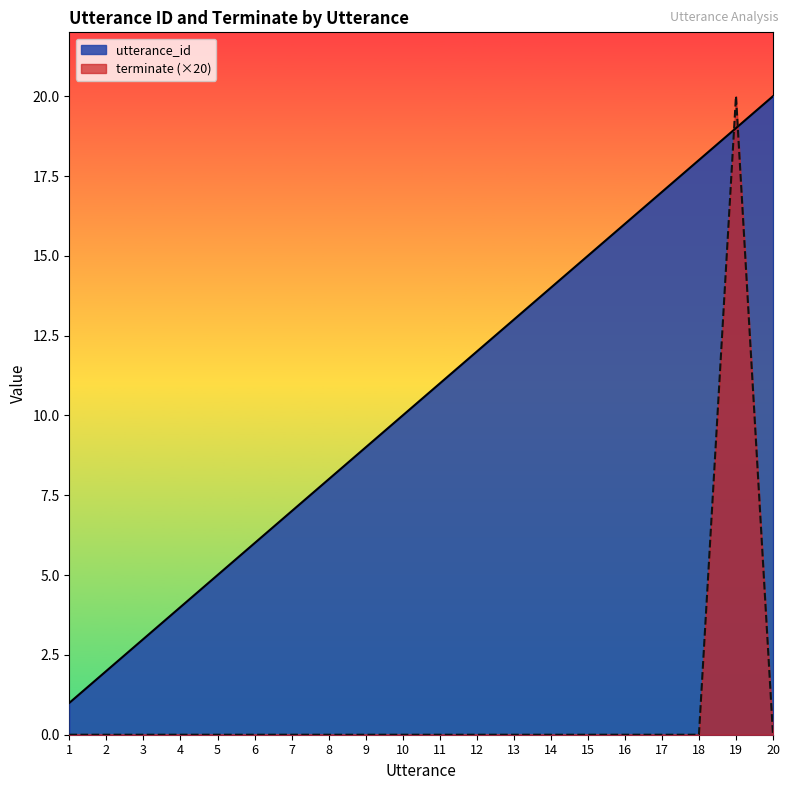

Which category has the lowest value across all series?

1